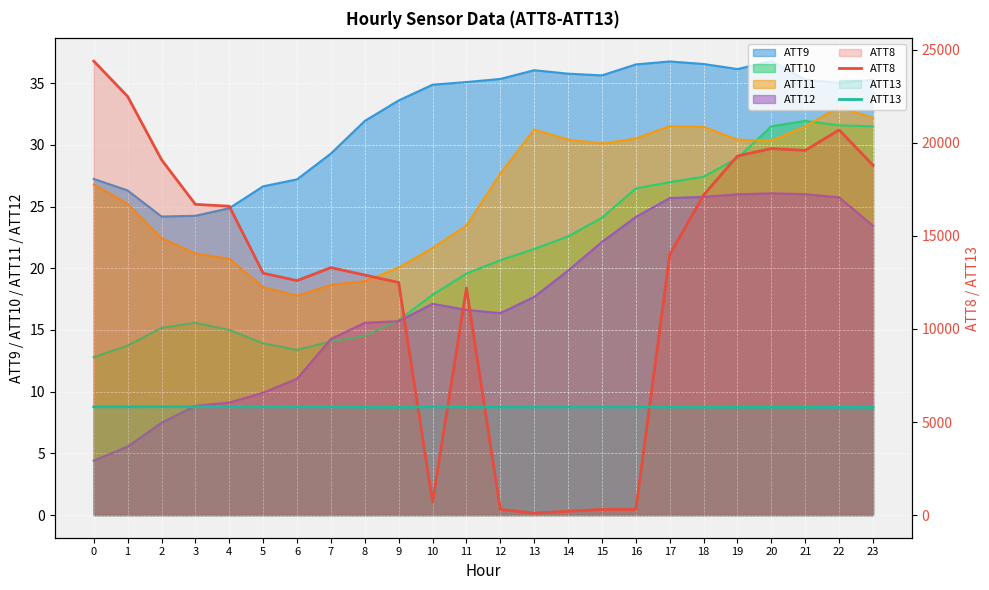

How many values in the ATT8 series exceed 14000?

11